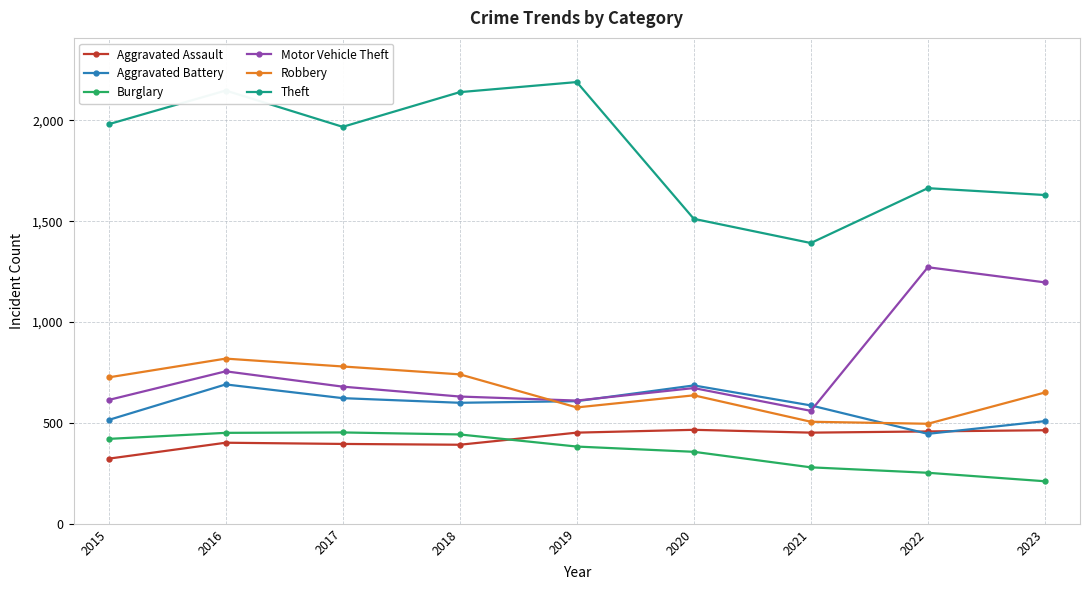

At which label does Theft first exceed 1968?

2015